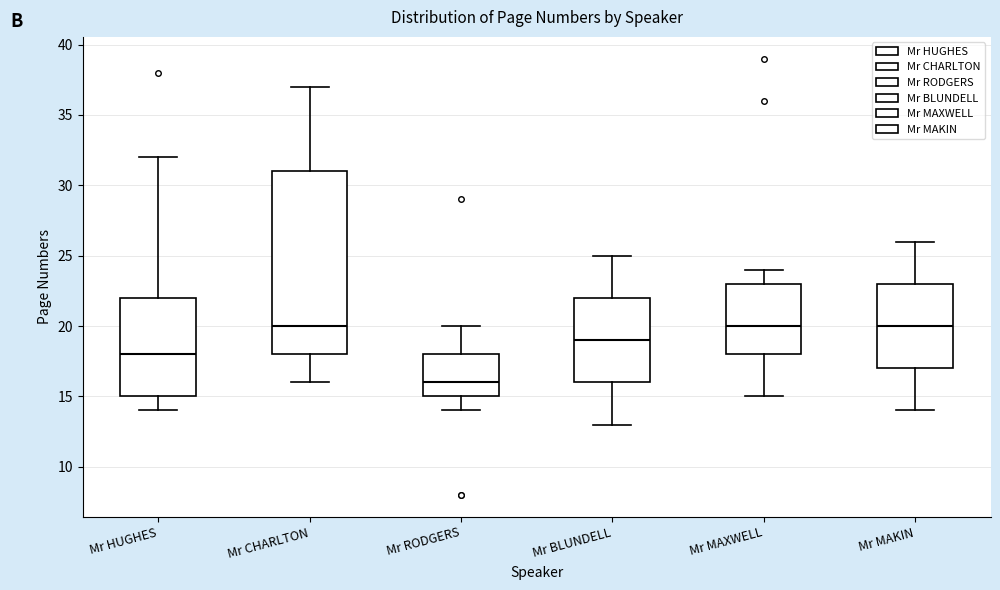

Which box is the tallest, from its lower edge to its upper edge?

Mr CHARLTON